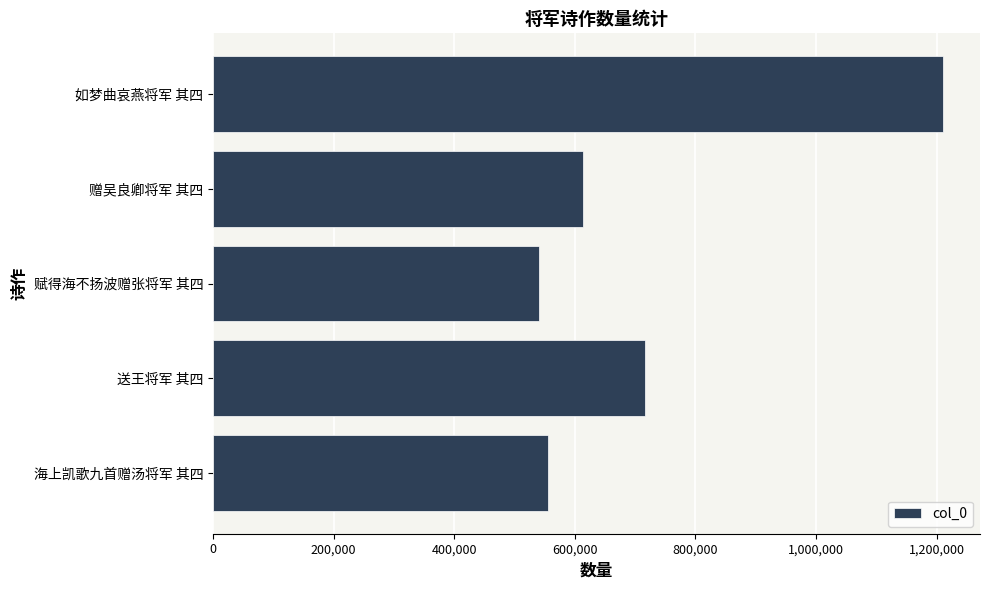

What is the greatest value displayed?

1211405